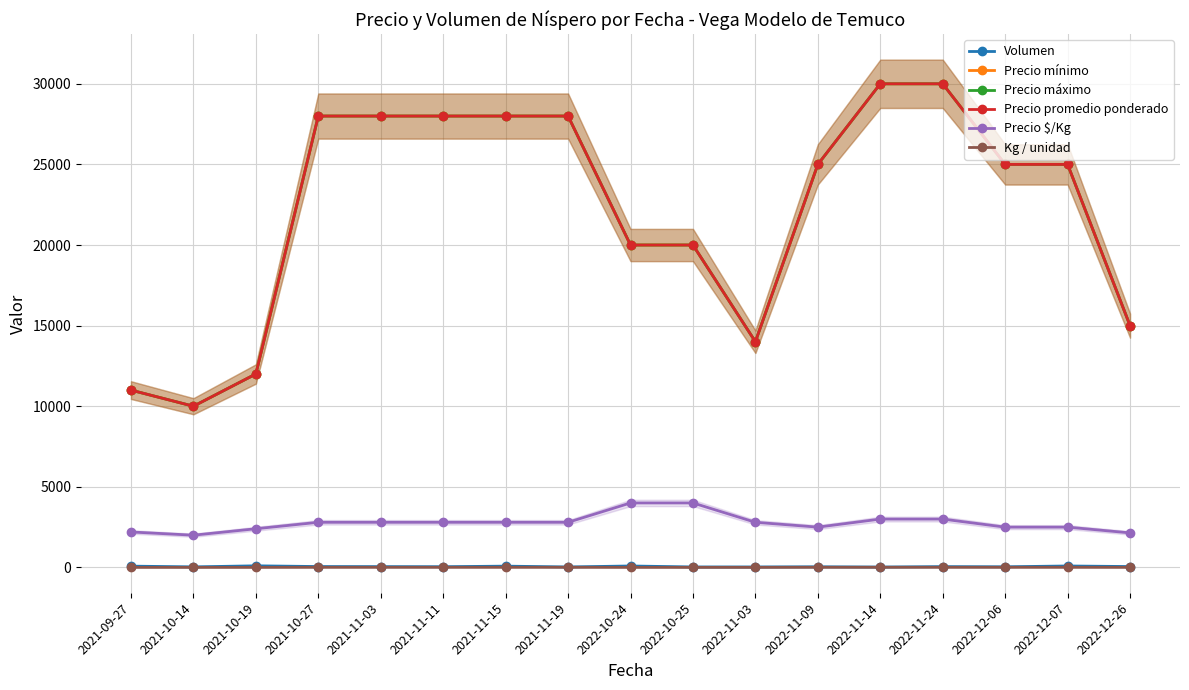

What is the value of the Precio máximo point at the 13th from the left?

30000